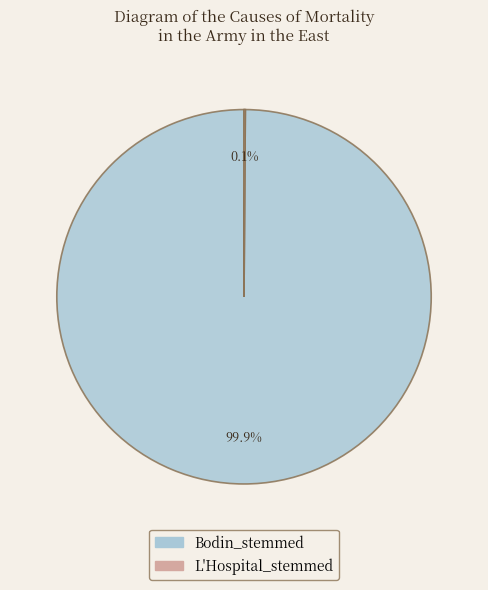

Which category has the biggest portion of the pie?

Bodin_stemmed